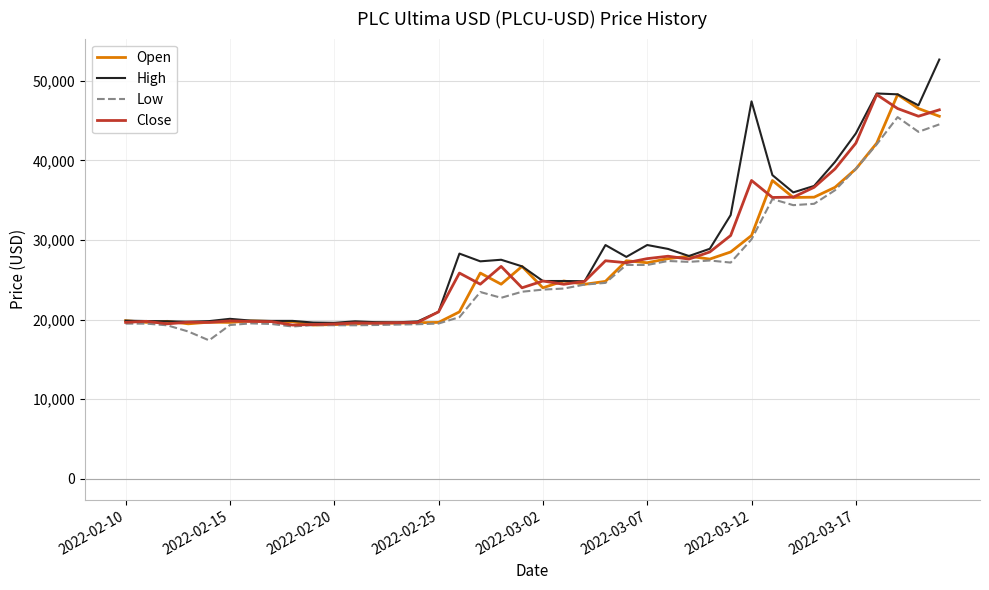

Which series has the widest spread of values?

High